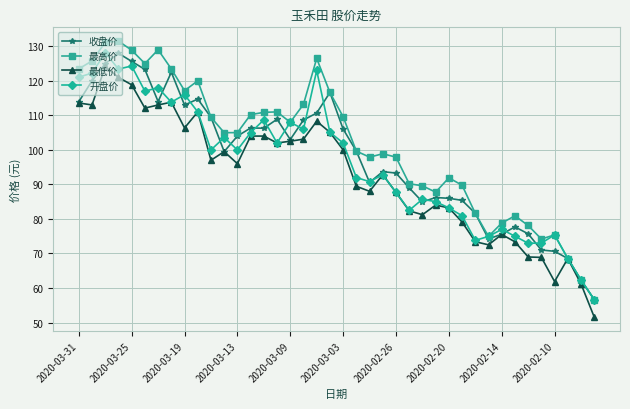

What is the value of the 最高价 point at the 6th from the left?

125.0